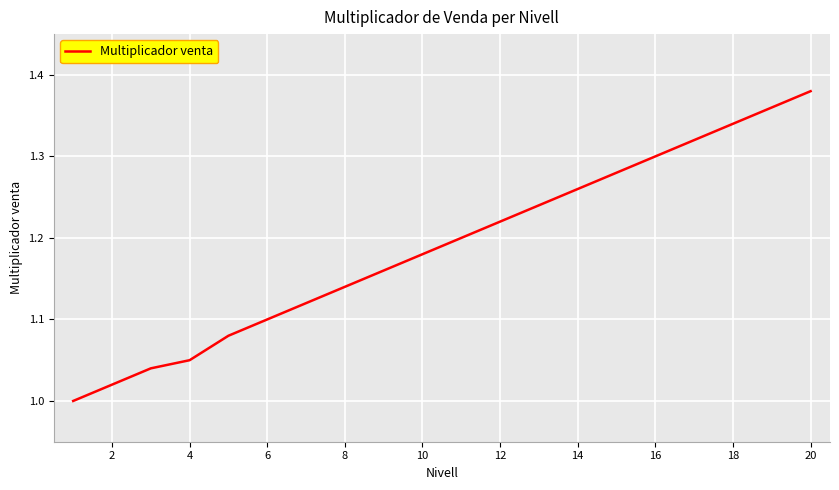

What is the difference between the maximum and minimum values?

0.4